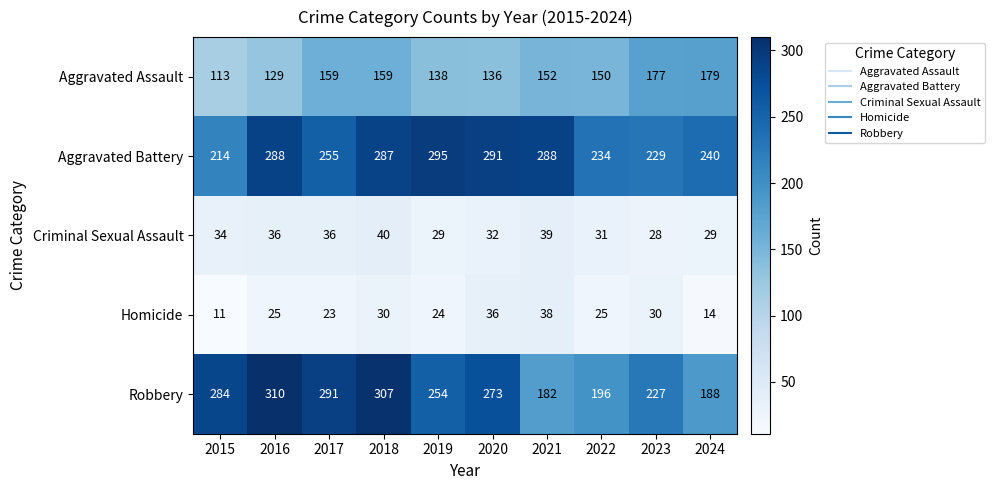

What is the lowest value of the Aggravated Assault series?

113